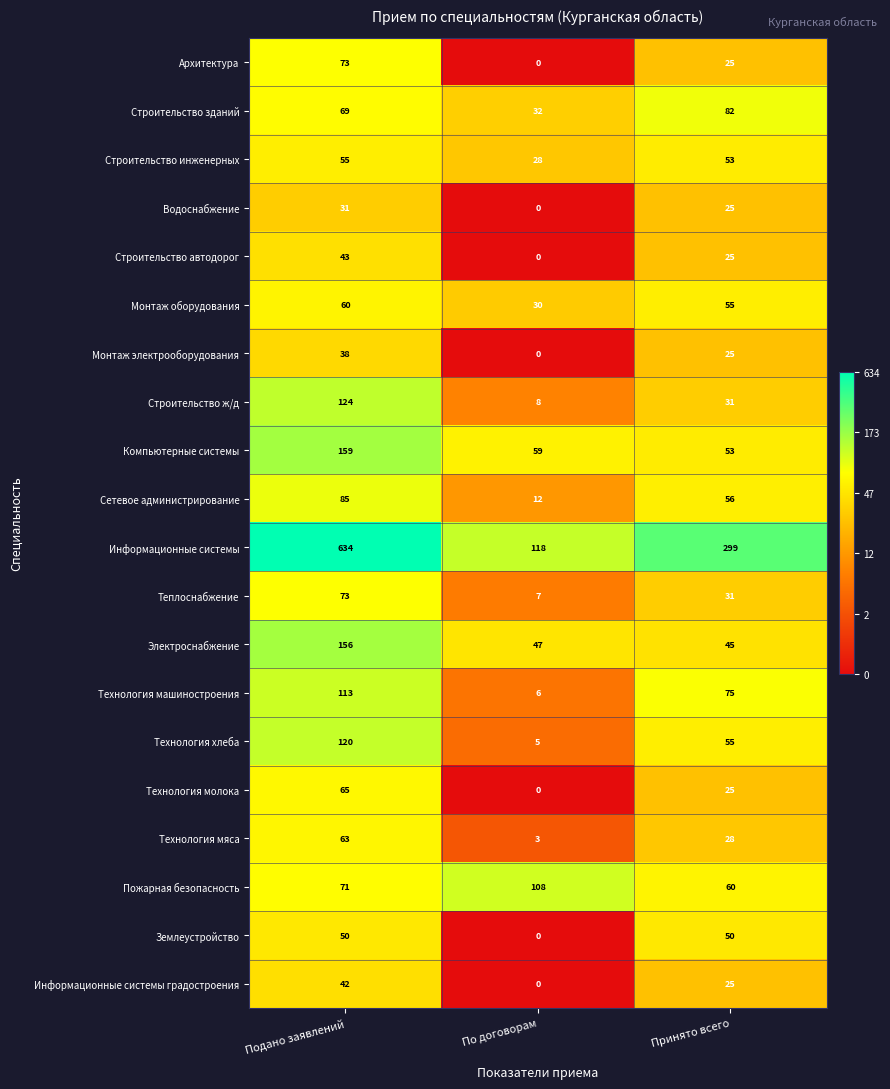

Which series has the largest range (max minus min)?

Информационные системы